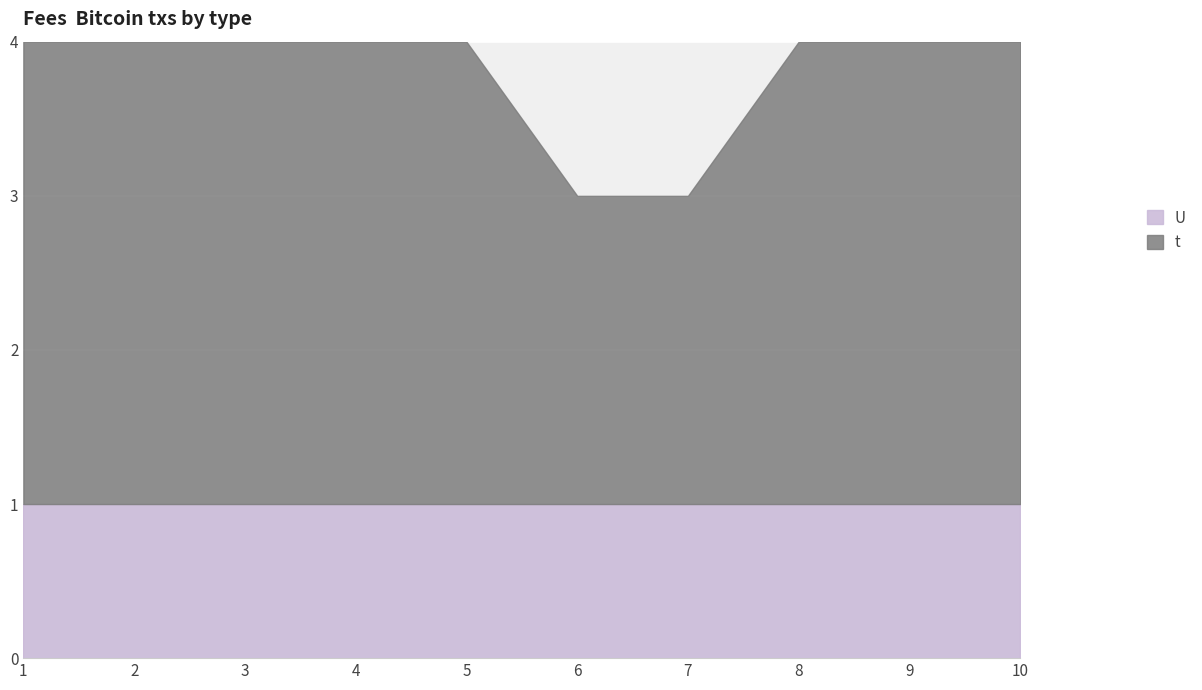

At which label is U closest to 1?

1